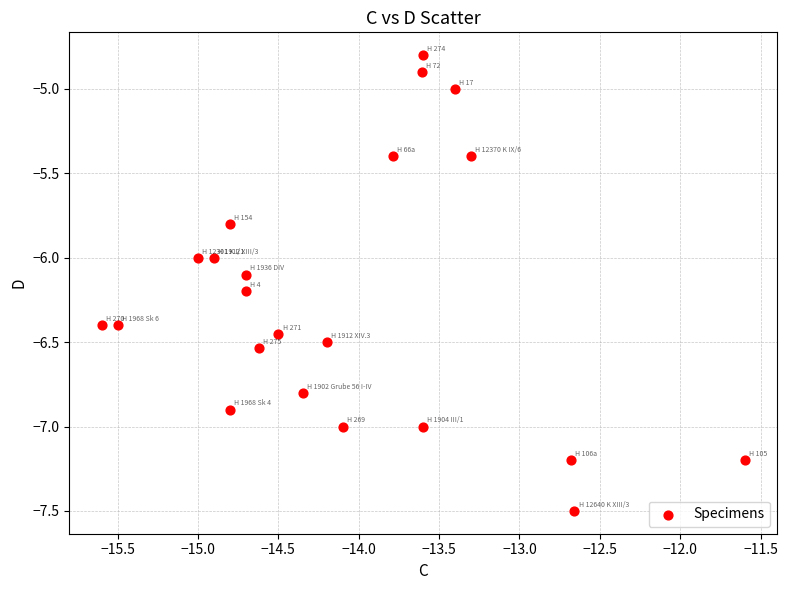

What is the range of X values (max minus min)?

4.0